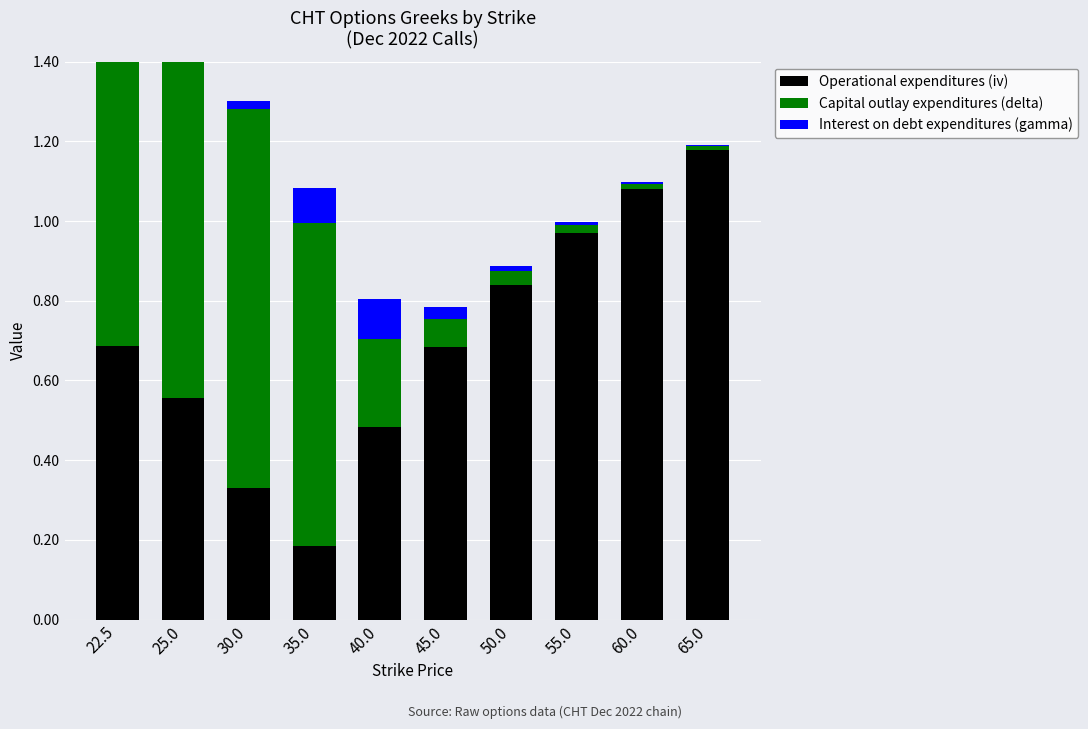

What value does the Capital outlay expenditures (delta) series have at 30.0?

1.0